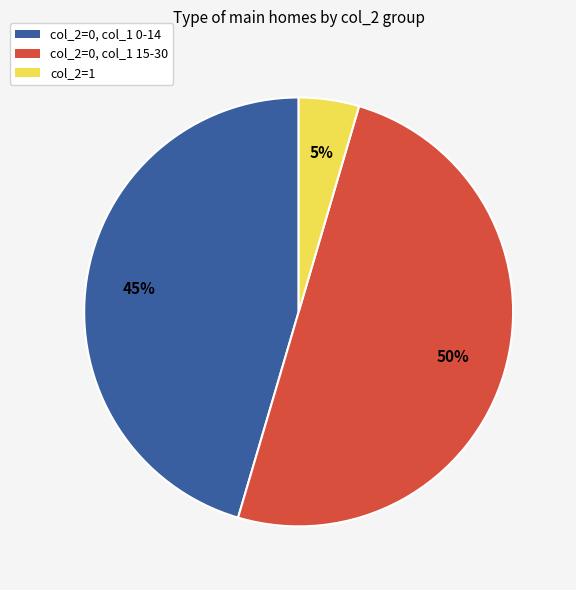

Between col_2=1 and col_2=0, col_1 0-14, which is larger?

col_2=0, col_1 0-14